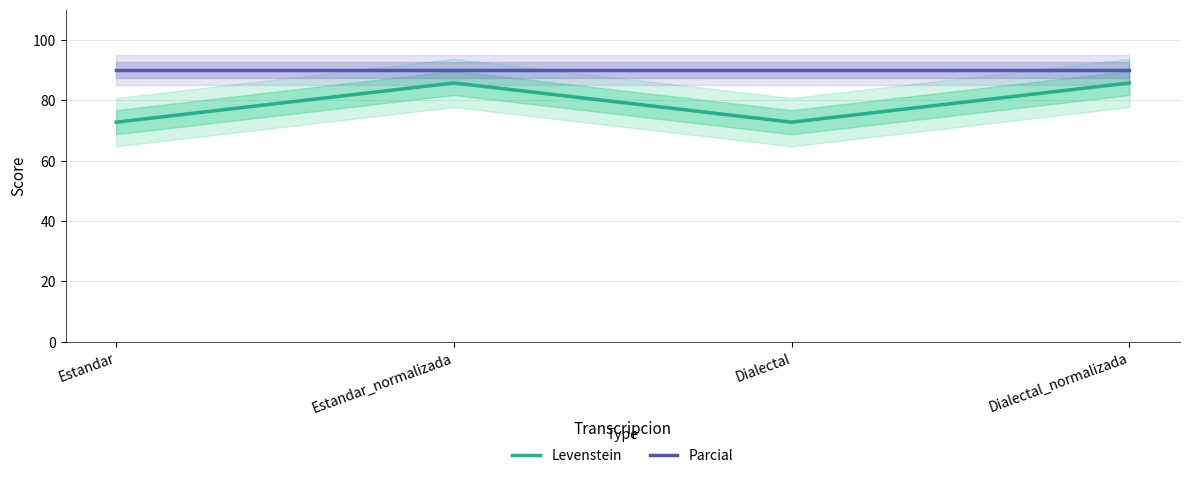

Reading left to right, what are all the values shown in this chart?

Levenstein: 72.7	85.7	72.7	85.7
Parcial: 90.0	90.0	90.0	90.0